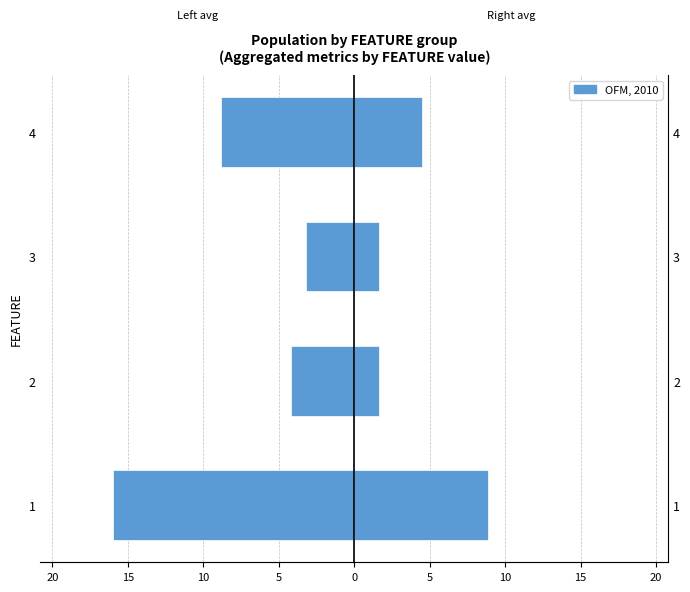

How many data points in Right metrics (avg) are above 4?

2